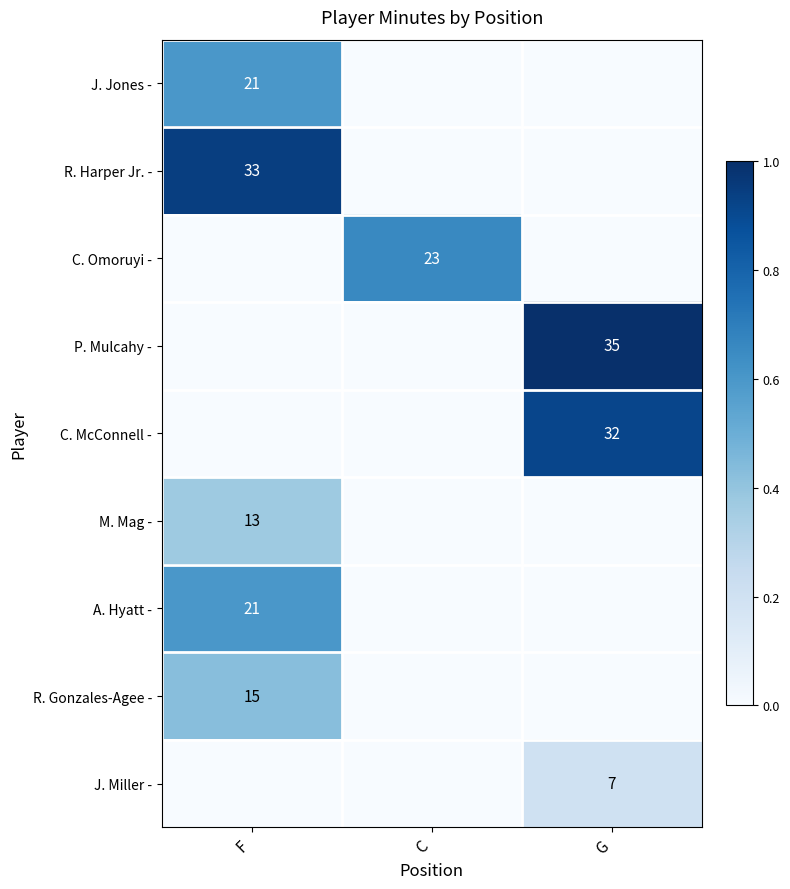

Which has a higher value, G or C?

G